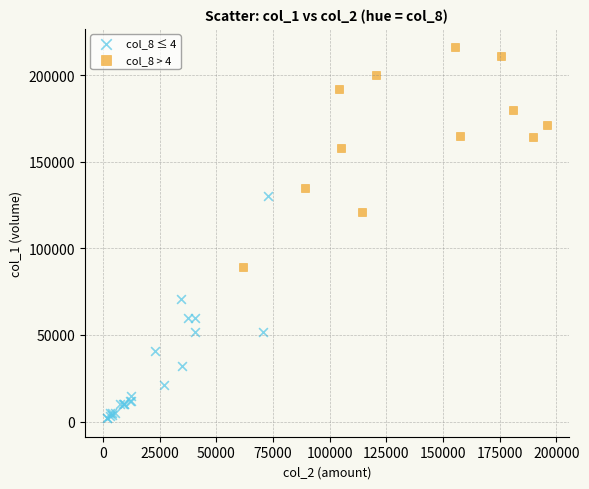

Which series contains the highest Y value?

col_8 > 4